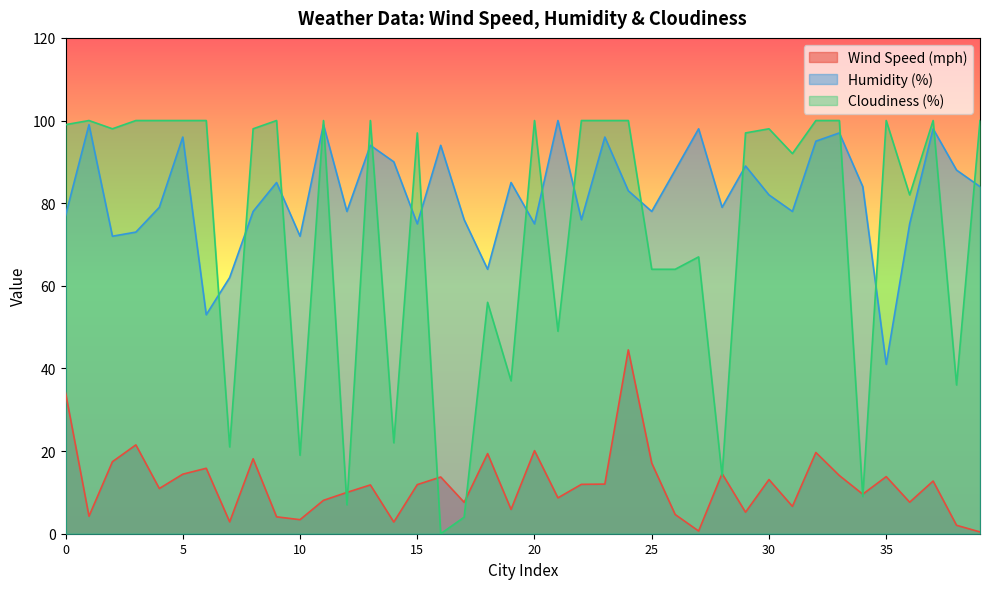

What is the value of the Humidity (%) point at the 22nd from the left?

100.0